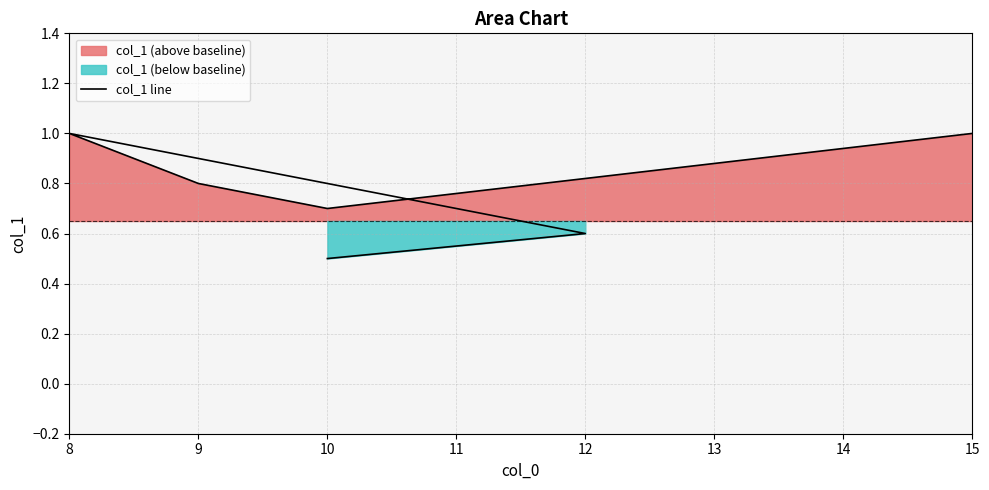

Between 12 and 9, which is larger?

12